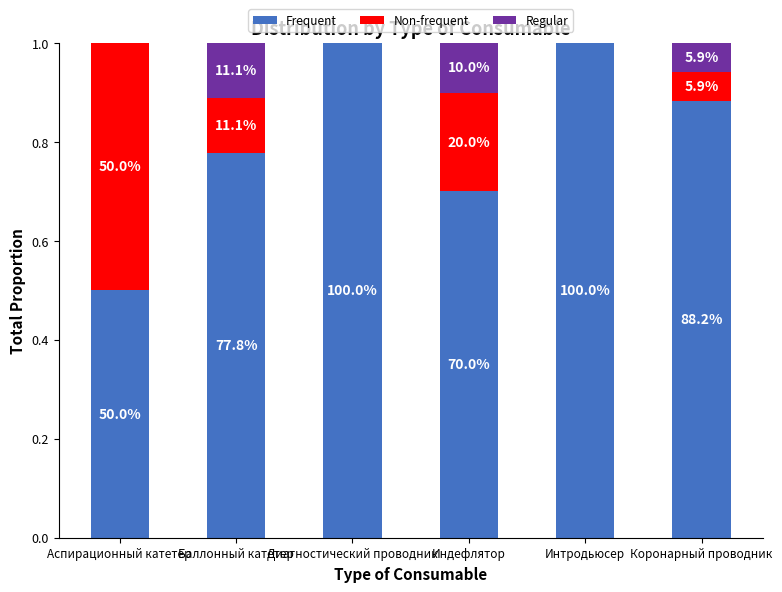

At how many categories does at least one series exceed 0?

6